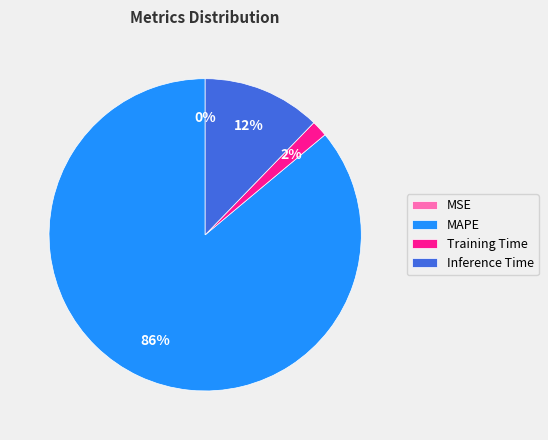

To the nearest percent, what is the average slice percentage?

25%